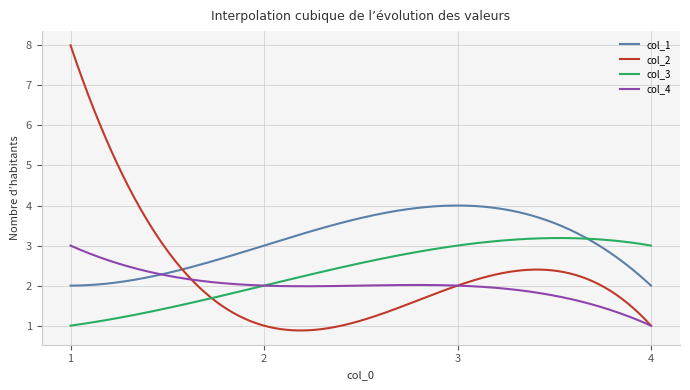

True or false: col_3 has more than 0 interior local peaks.

True